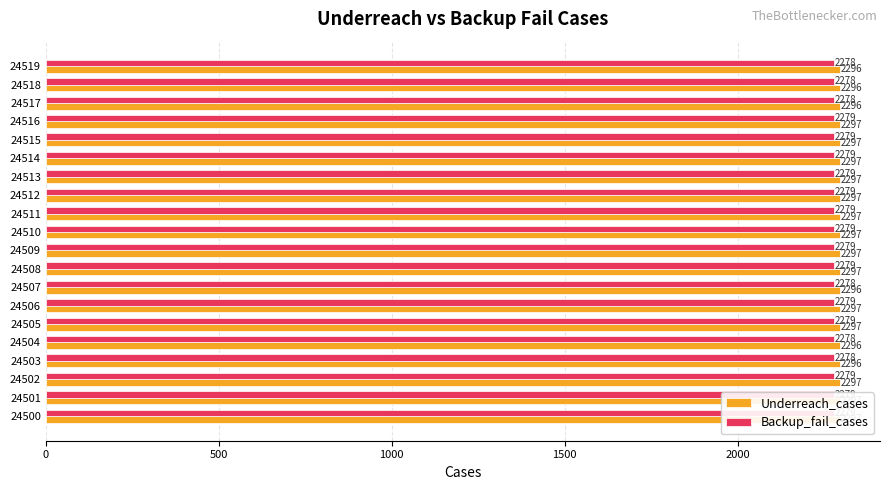

Rank the series at 24507 from highest to lowest value.

Underreach_cases, Backup_fail_cases